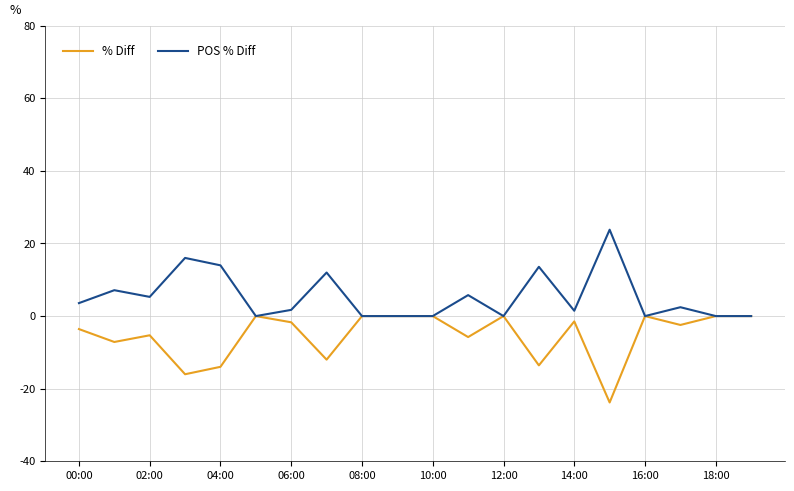

Does the chart display data point markers on the line(s)?

No